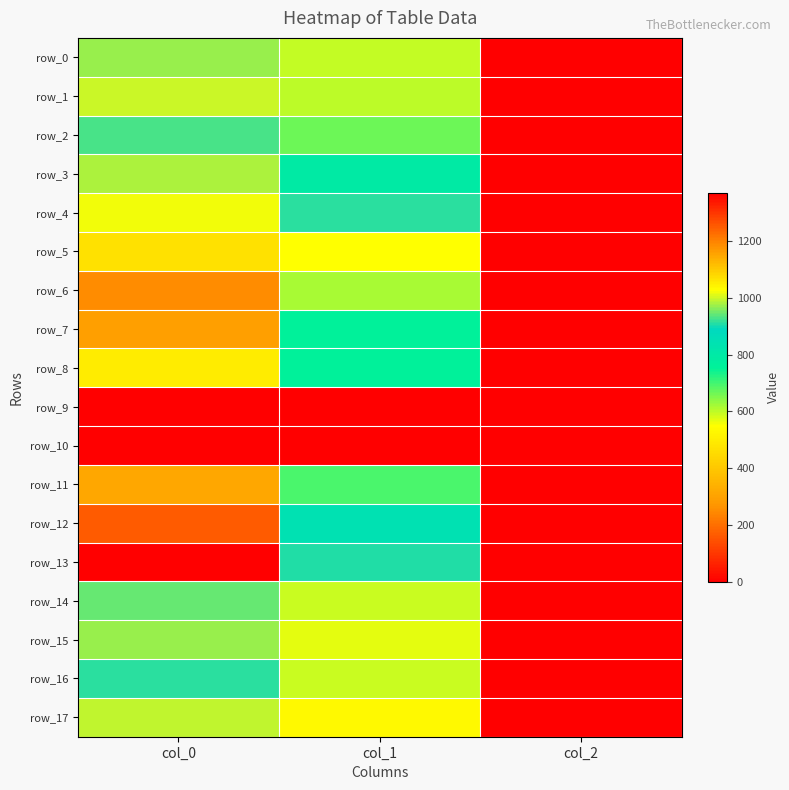

What is the difference between the second highest and minimum values in the row_3 series?

794.5